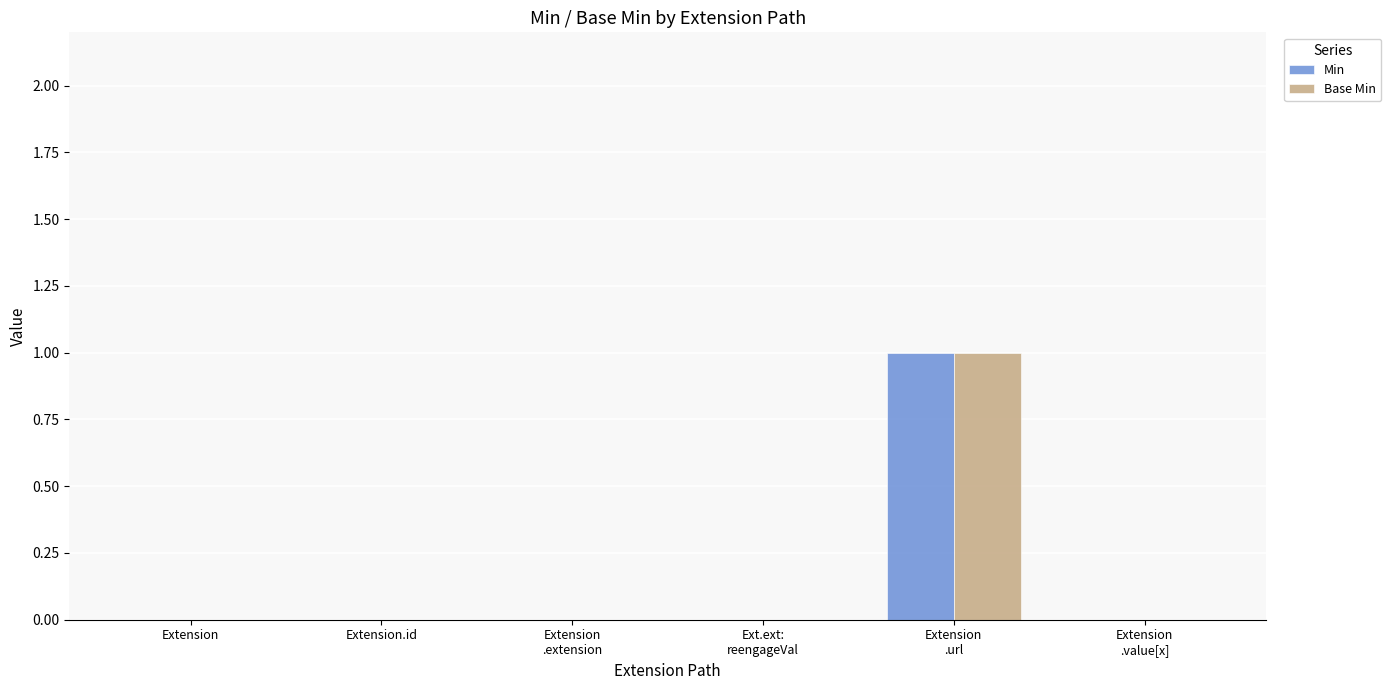

What is the sum of all Min values?

1